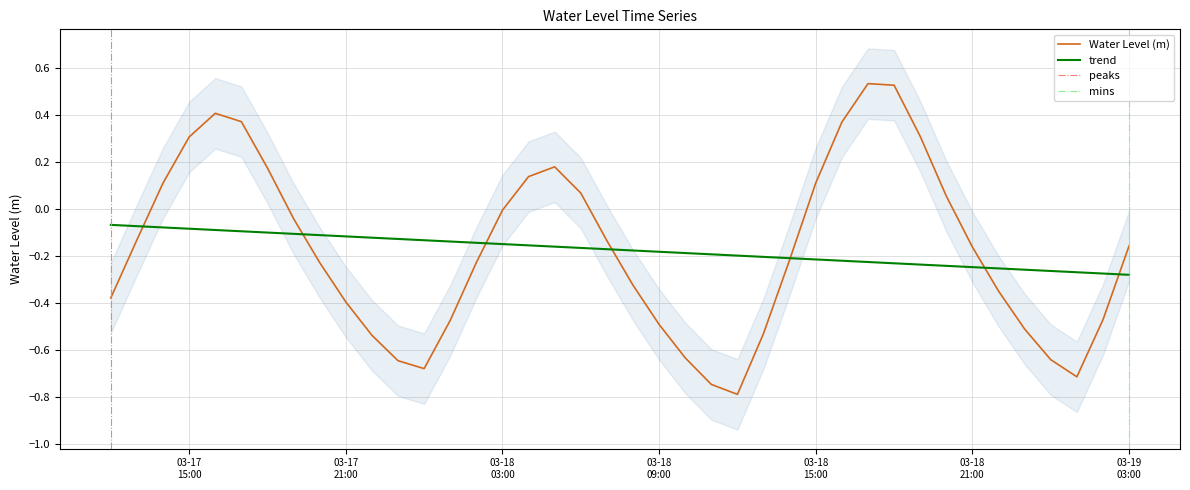

How many interior local peaks (higher than both neighbors) does the data have?

3